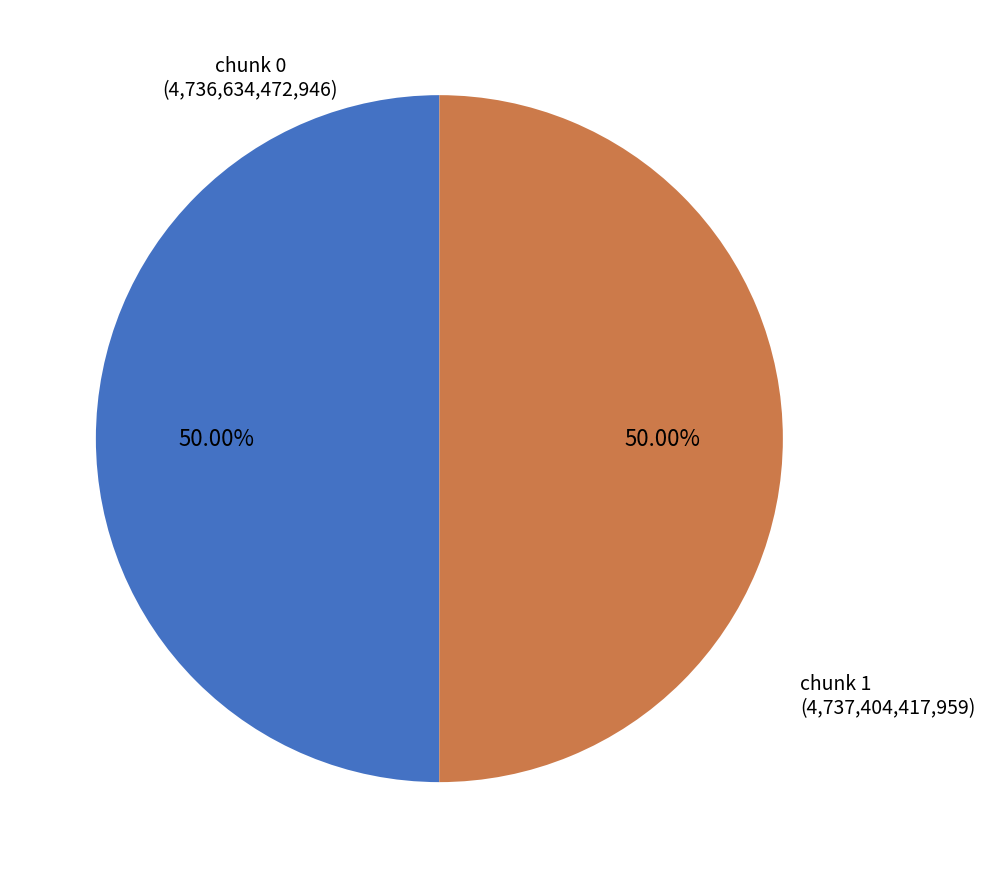

Rank the categories by value from highest to lowest.

1, 0